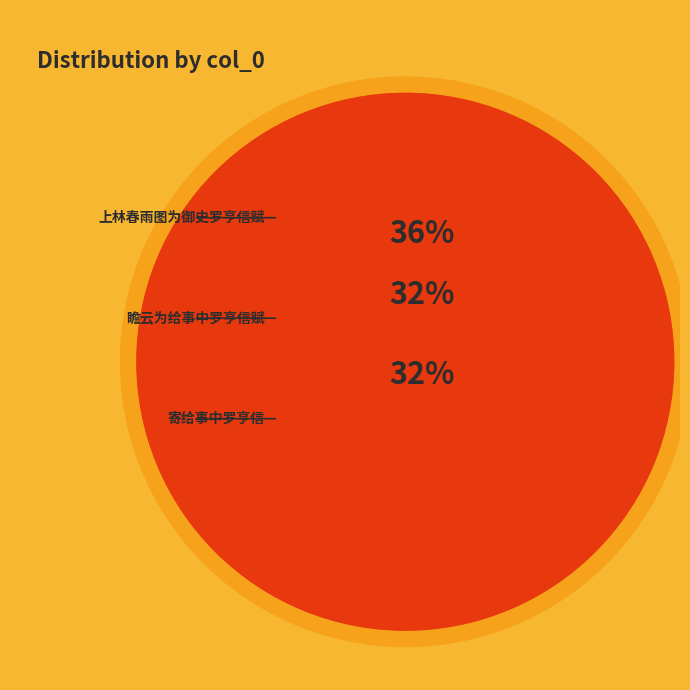

Approximately how many times larger is the value at 瞻云为给事中罗亨信赋 compared to 上林春雨图为御史罗亨信赋?

0.9